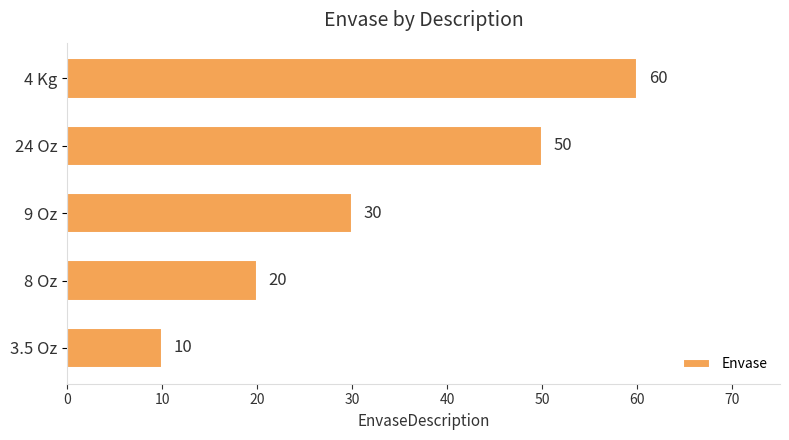

How many data points are less than 30?

2